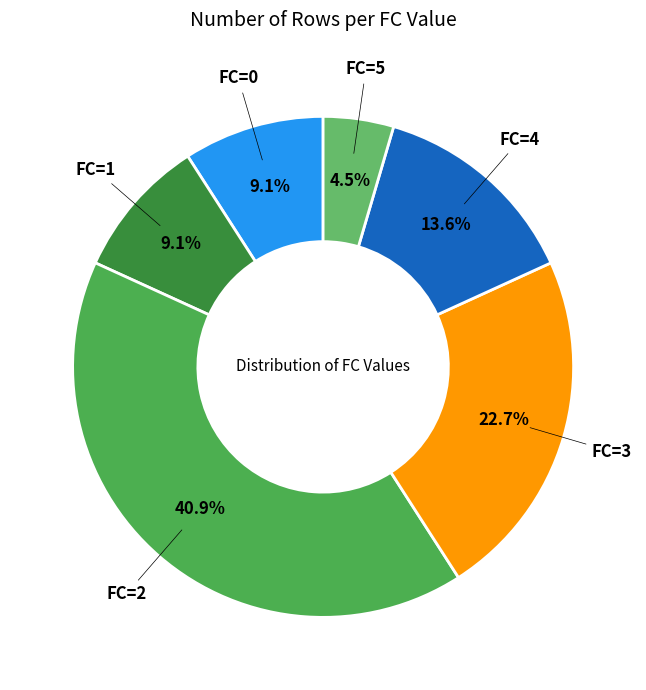

Which slice is the smallest?

FC=5